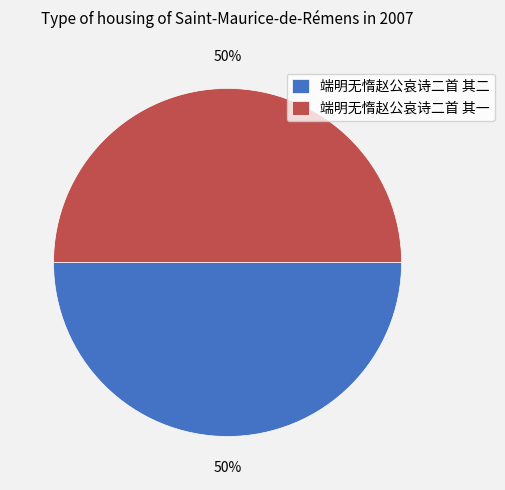

Is it true that 端明无惰赵公哀诗二首 其二 is 44% of the pie?

False